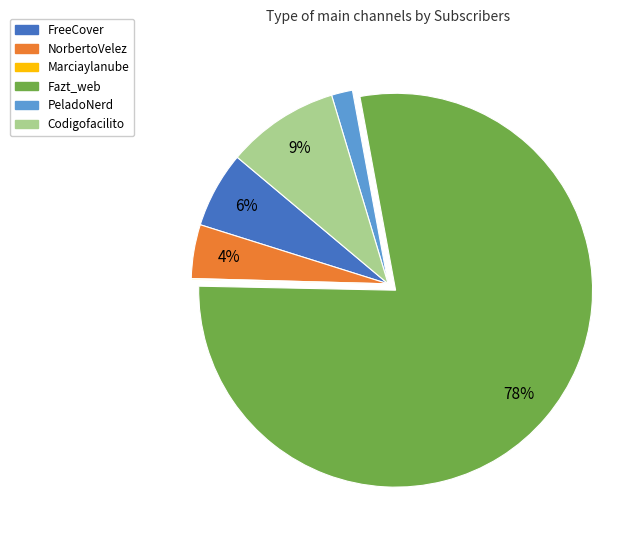

Which category accounts for the majority?

Fazt_web